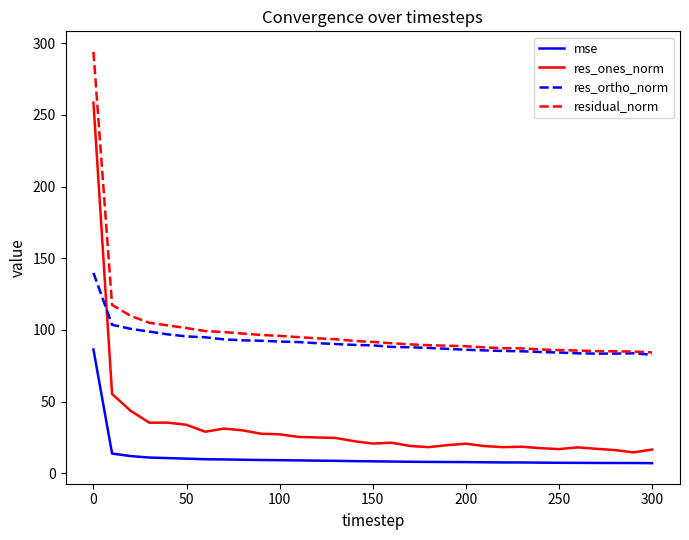

Which series ends up on top after the final intersection of res_ones_norm and res_ortho_norm?

res_ortho_norm